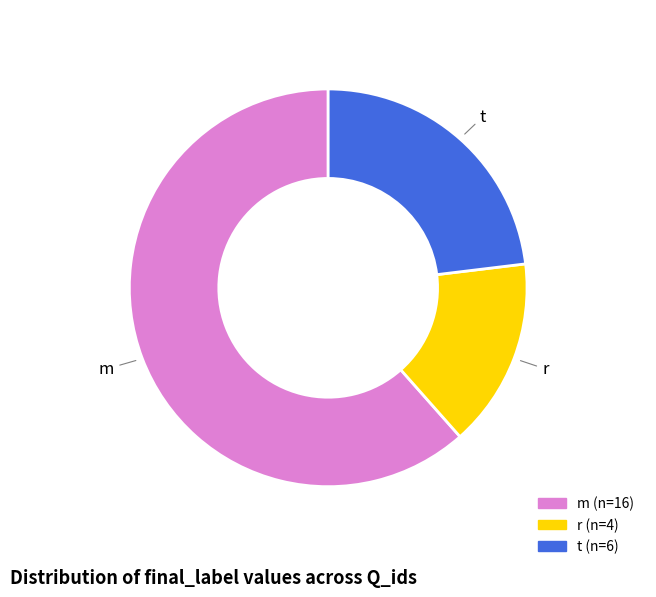

Which category accounts for the majority?

m